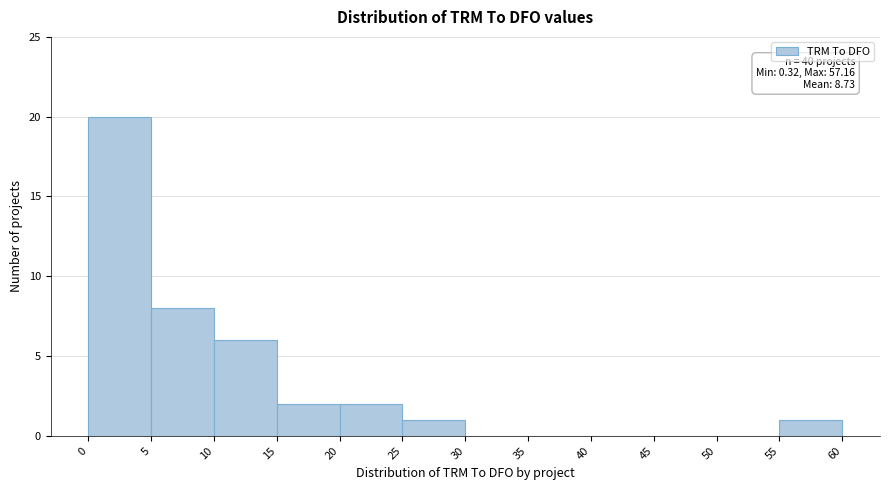

Which range on the x-axis has the tallest bar?

0 to 5